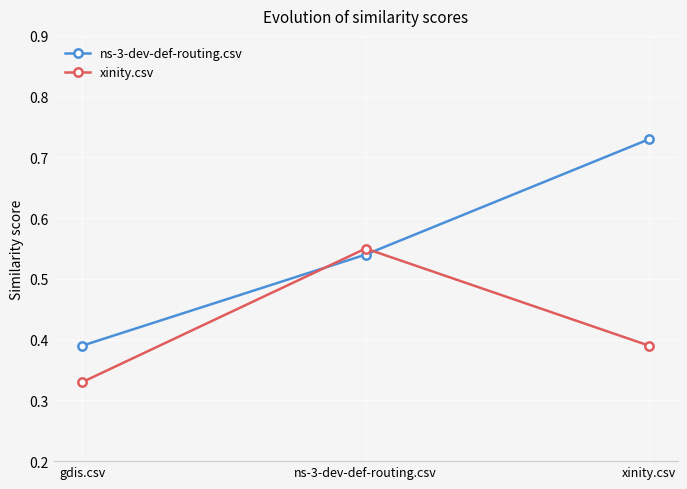

How many ns-3-dev-def-routing.csv values are between 0 and 1?

3